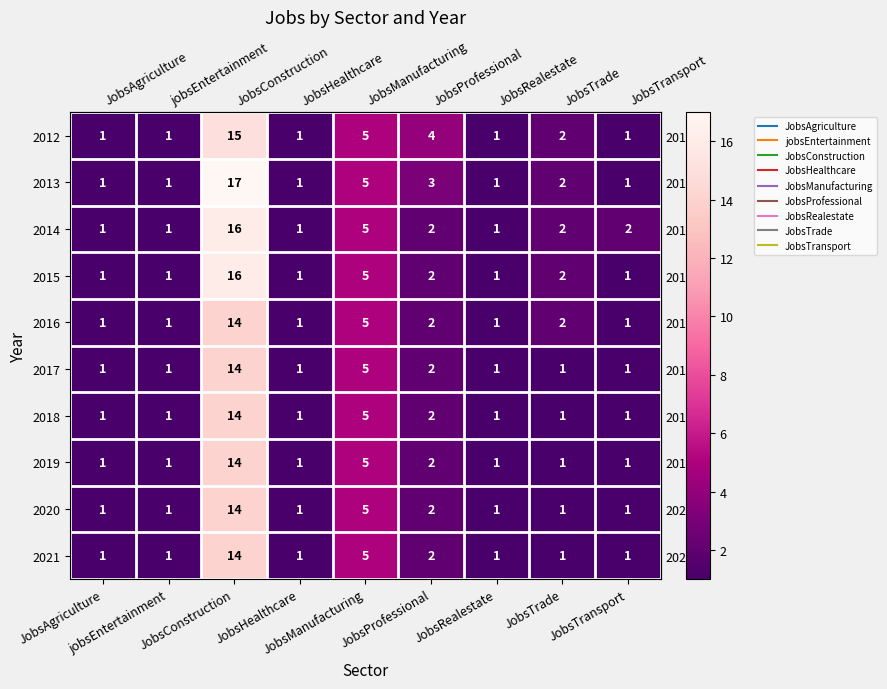

Which category has the highest value across all series?

JobsConstruction